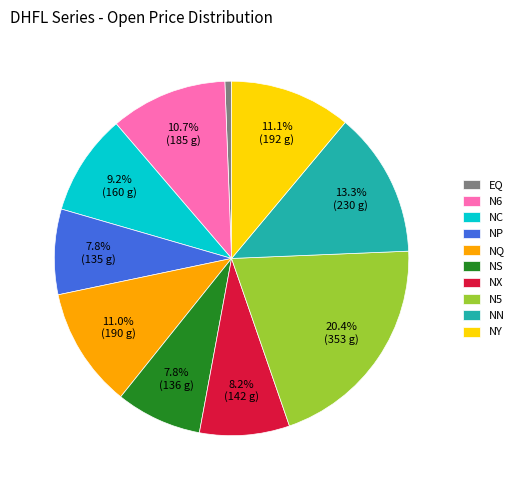

The N6 slice represents 11% of the pie. True or false?

True